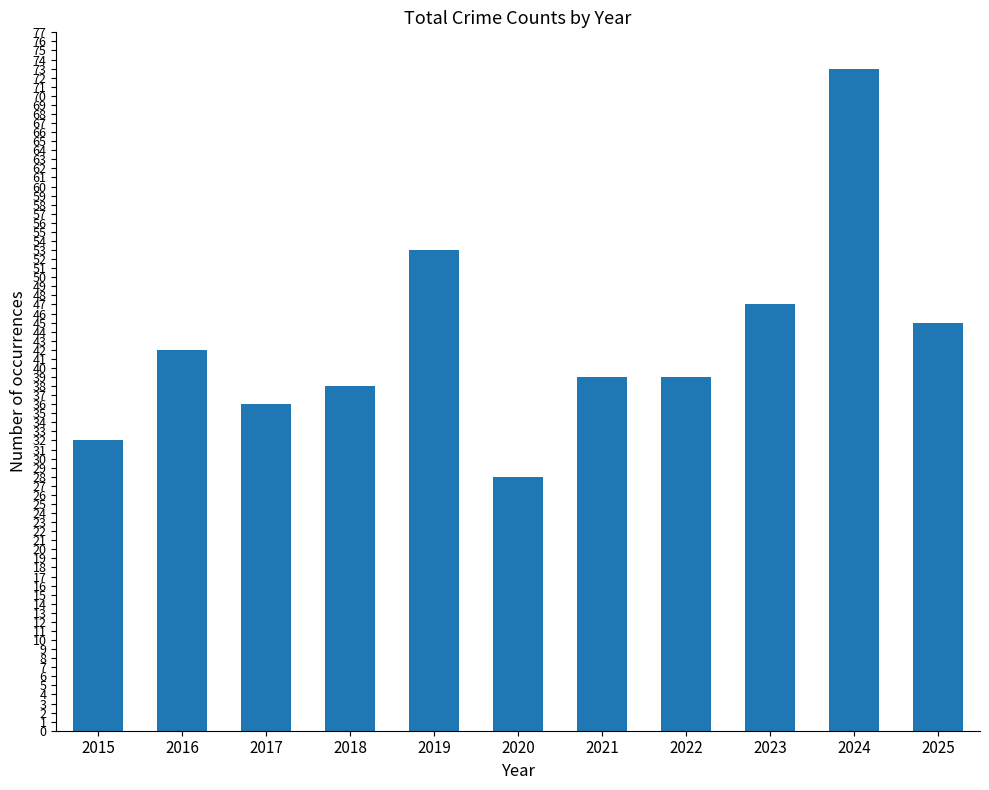

At which label does the data first exceed 39?

2016